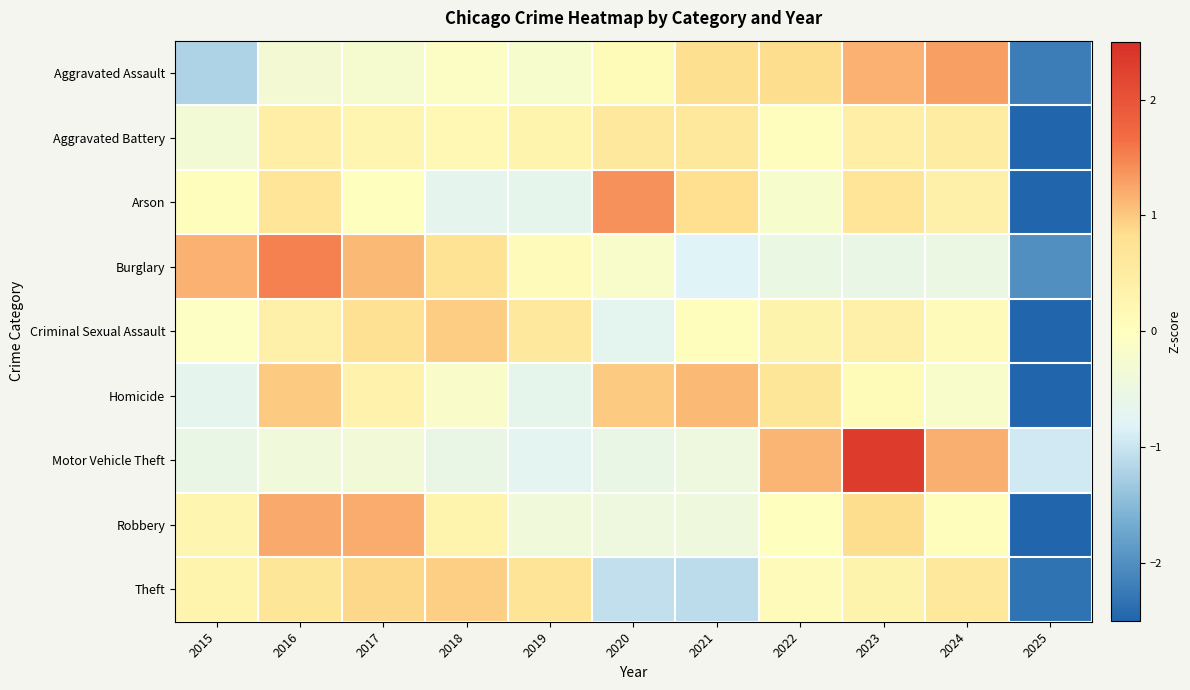

Rank the series by their maximum value, from highest to lowest.

Motor Vehicle Theft, Burglary, Arson, Aggravated Assault, Robbery, Homicide, Criminal Sexual Assault, Theft, Aggravated Battery